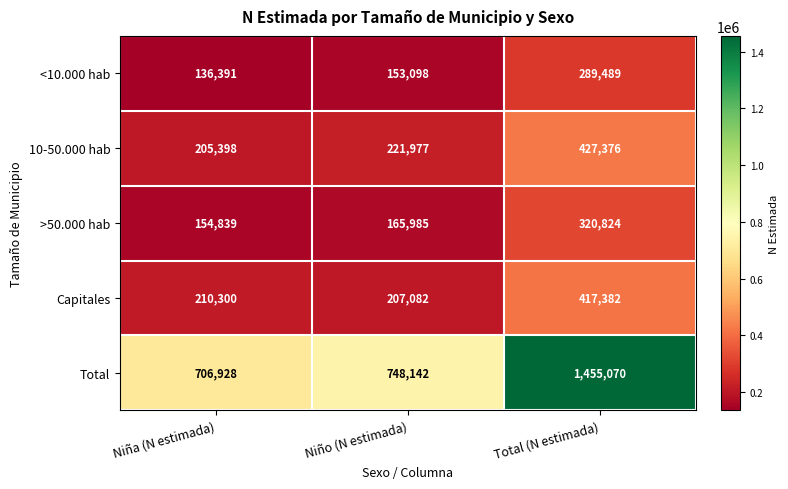

The 10-50.000 hab series shows 46439 at Niño (N estimada). True or false?

False